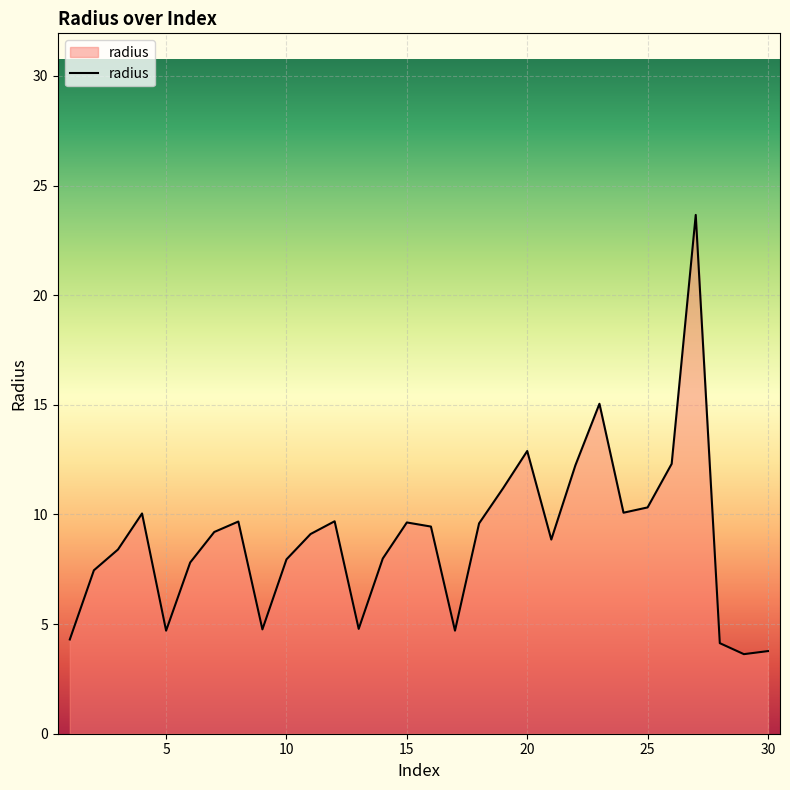

What is the difference between the maximum and minimum values?

20.0